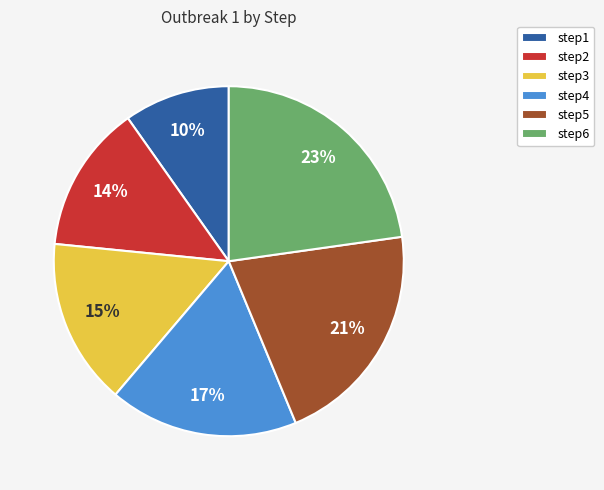

Rank the categories by value from highest to lowest.

step6, step5, step4, step3, step2, step1